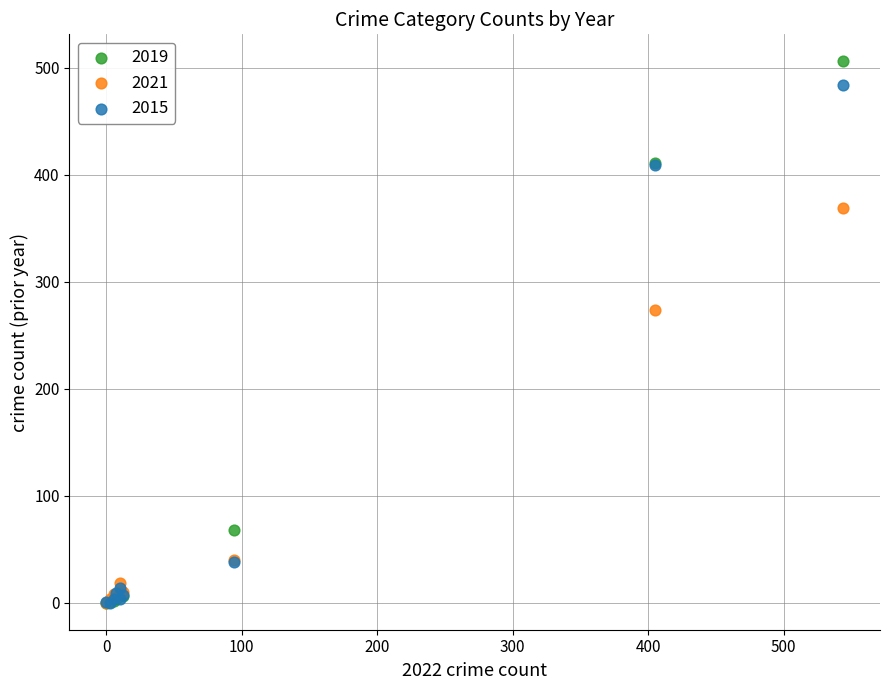

What are all the series names shown in the legend?

2019, 2021, 2015